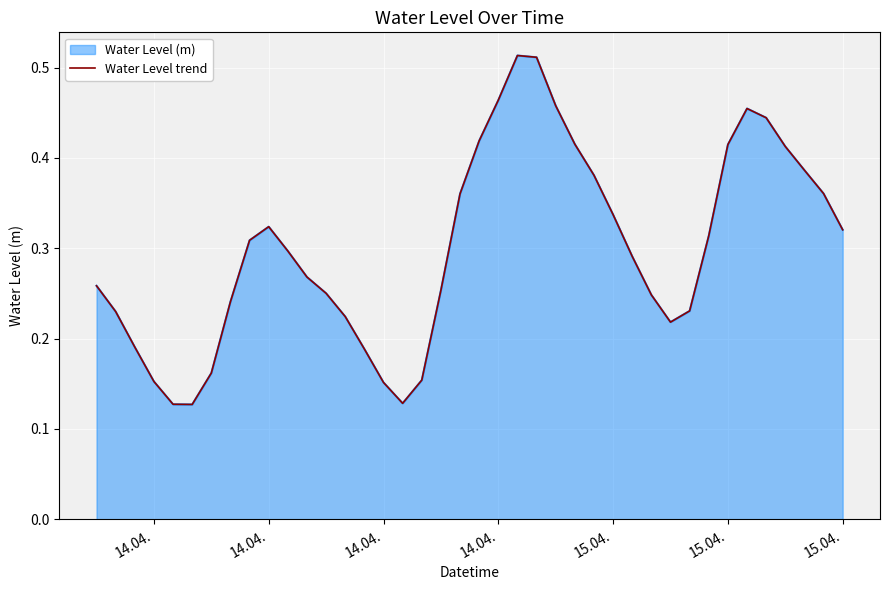

The chart shows a value of 0.6 at 26. True or false?

False